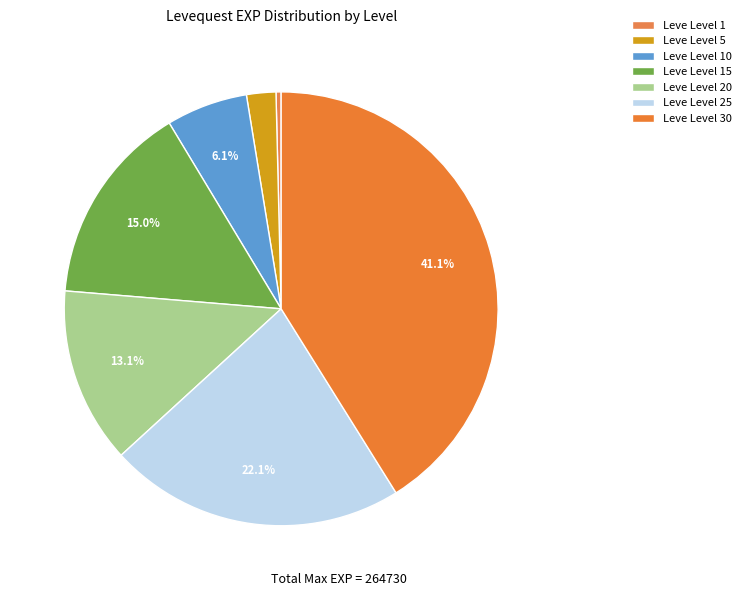

Count the number of slices in the pie.

7